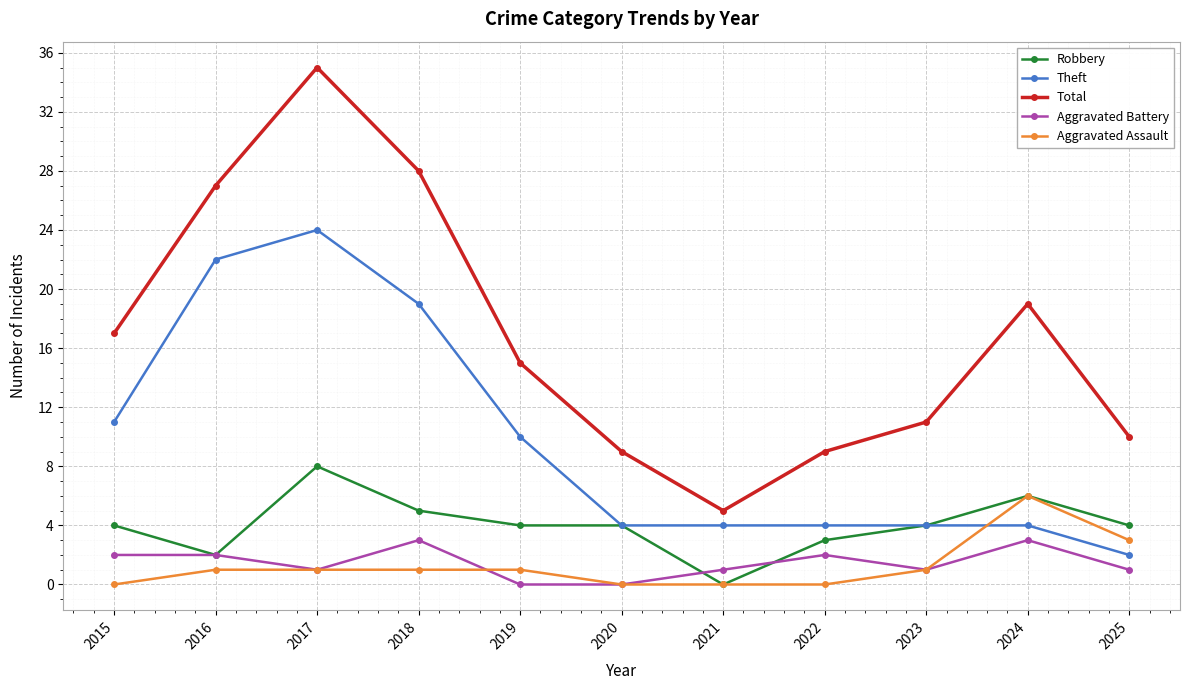

How many data points does each series have?

11